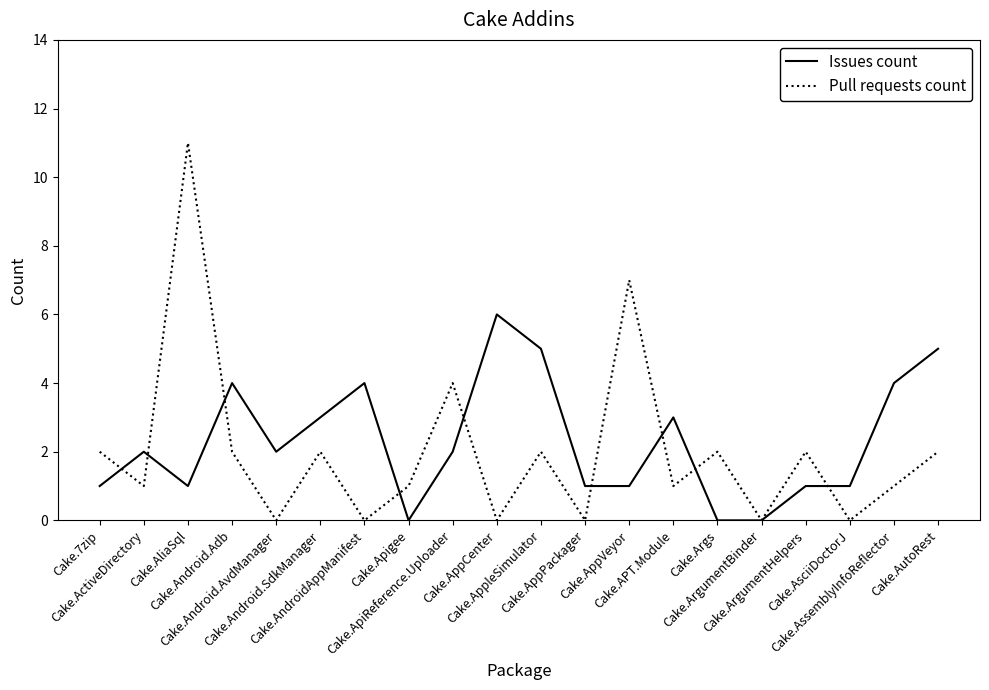

Read the Issues count value at Cake.Android.SdkManager.

3